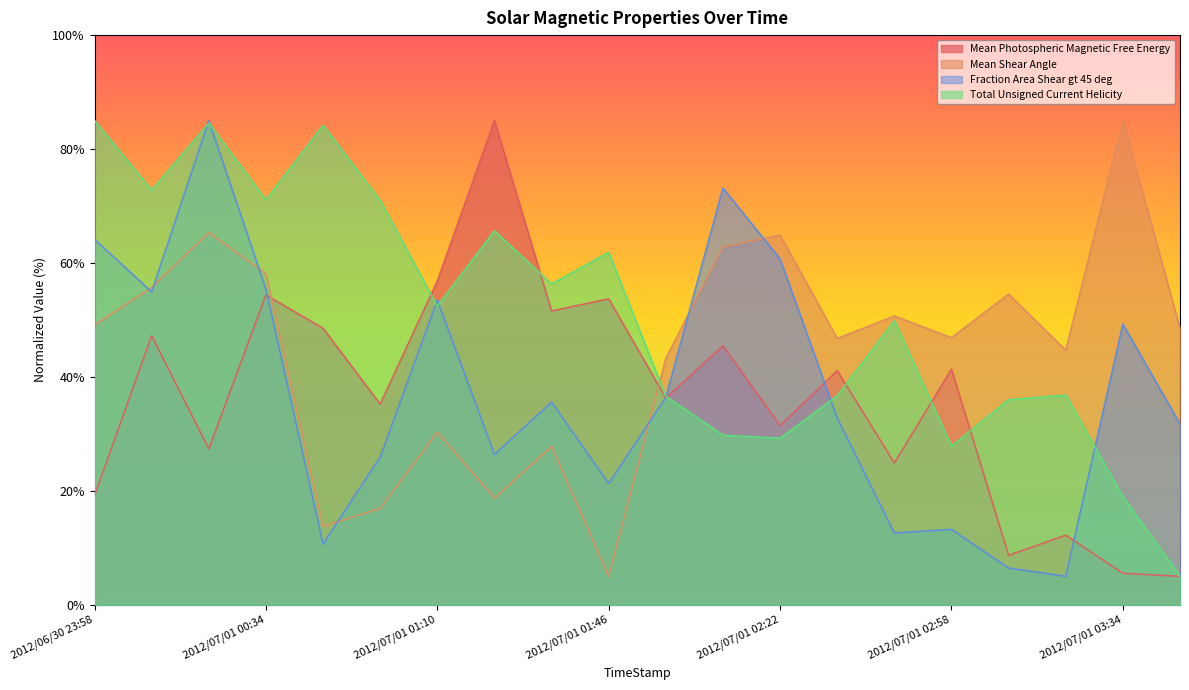

Which category has the lowest value in the Mean Photospheric Magnetic Free Energy series?

2012/07/01 03:46